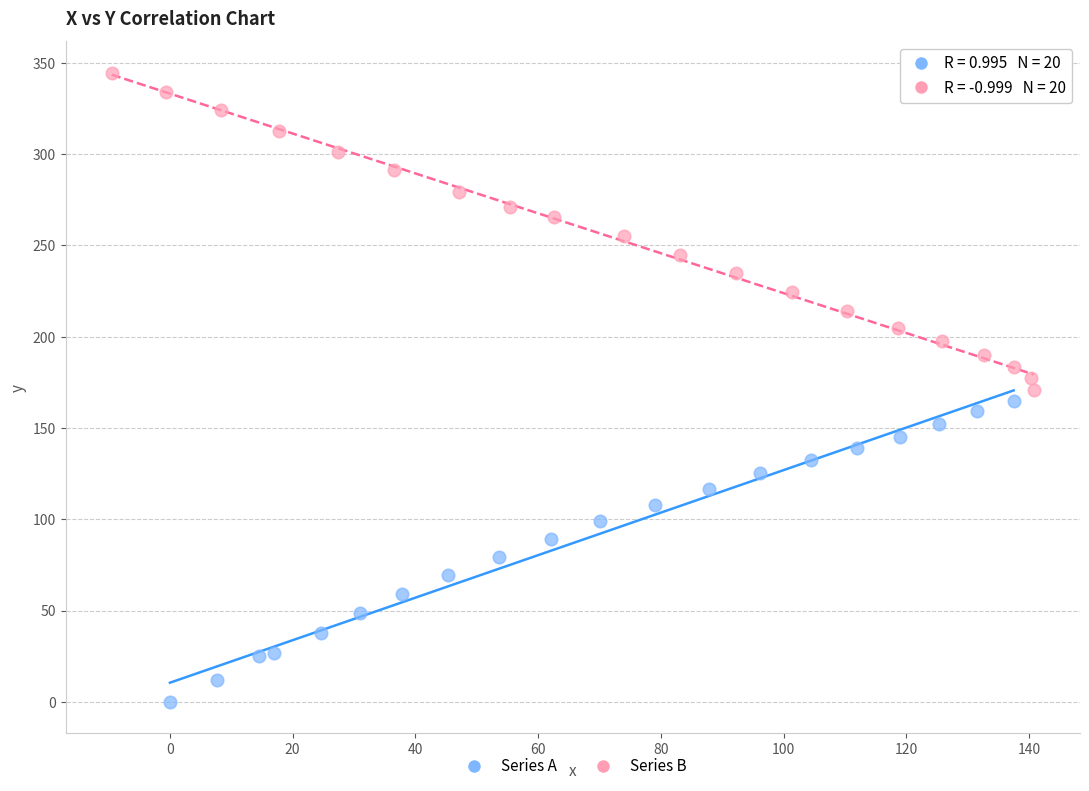

Which series has the widest spread of Y values?

Series B